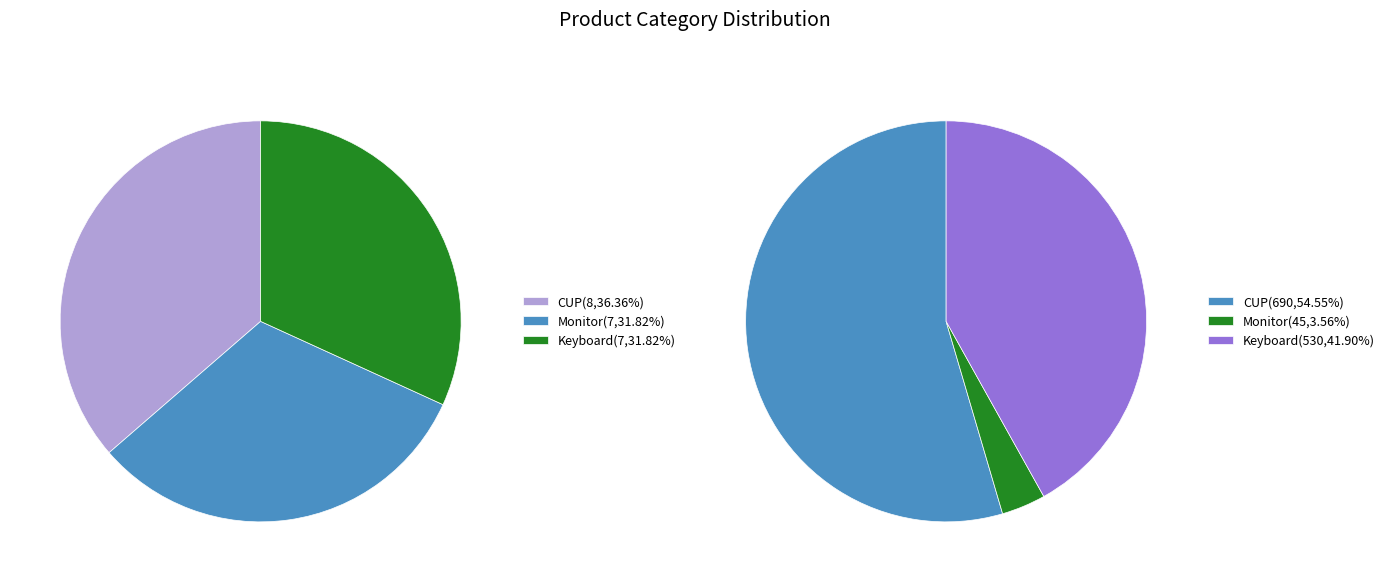

Does CUP(2) account for over 50% of the chart?

No